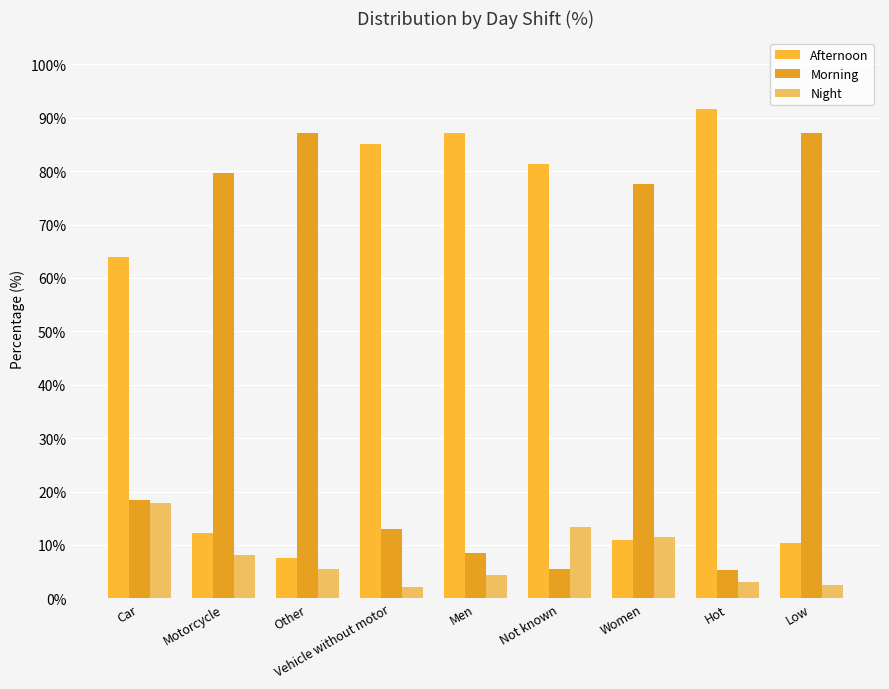

Reading left to right, list all the values displayed in this chart.

Afternoon: Car=63.8	Motorcycle=12.2	Other=7.5	Vehicle without motor=85.0	Men=87.2	Not known=81.3	Women=11.0	Hot=91.6	Low=10.3
Morning: Car=18.3	Motorcycle=79.6	Other=87.1	Vehicle without motor=12.9	Men=8.5	Not known=5.4	Women=77.5	Hot=5.3	Low=87.1
Night: Car=17.8	Motorcycle=8.2	Other=5.4	Vehicle without motor=2.1	Men=4.4	Not known=13.3	Women=11.5	Hot=3.1	Low=2.5